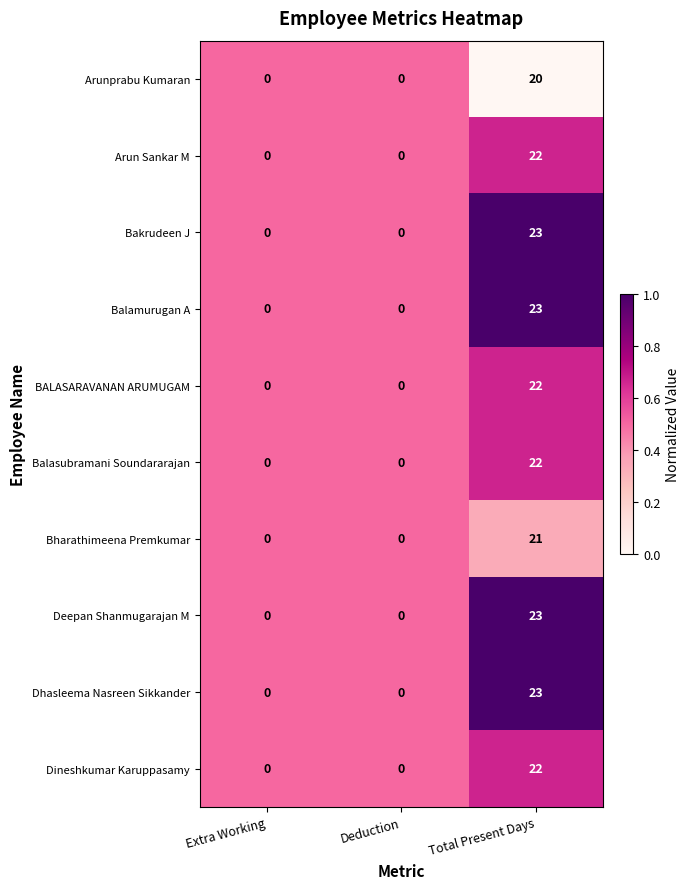

Count the Bakrudeen J values in the range 0 to 23.

3